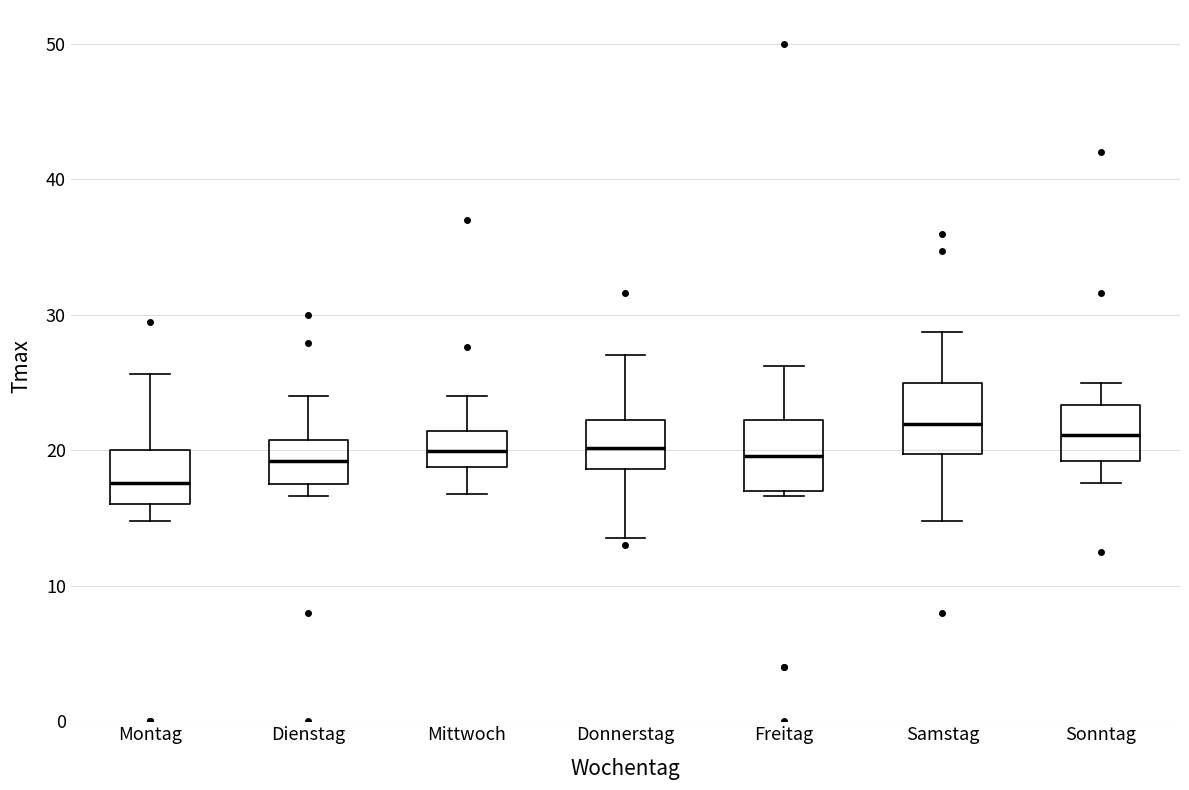

Where does the upper whisker of the box for Freitag end on the y-axis? The values are not printed on the chart, so give them approximately, as read against the axis.

26